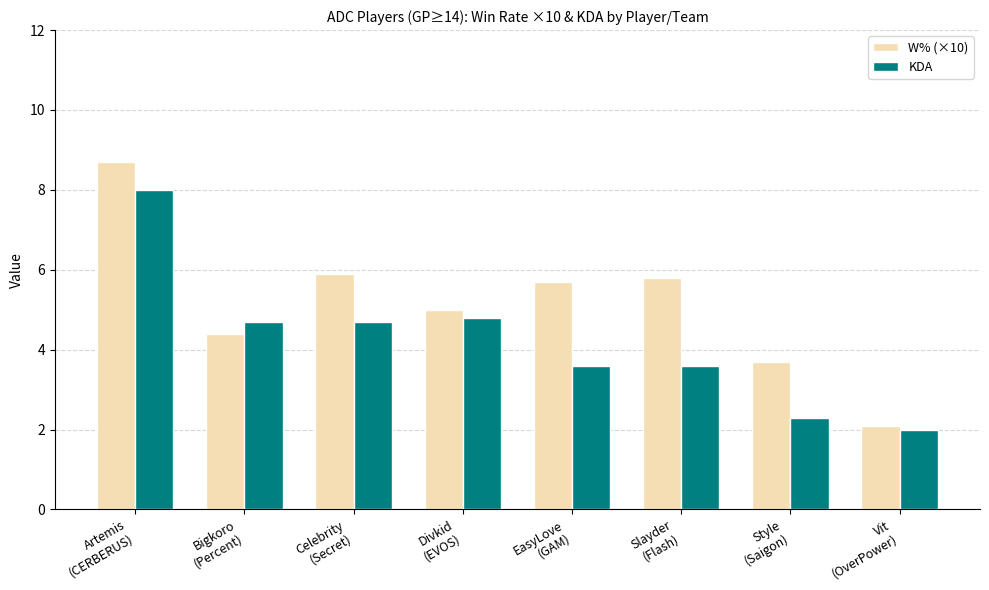

At which category is the sum across all series the highest?

Artemis
(CERBERUS)